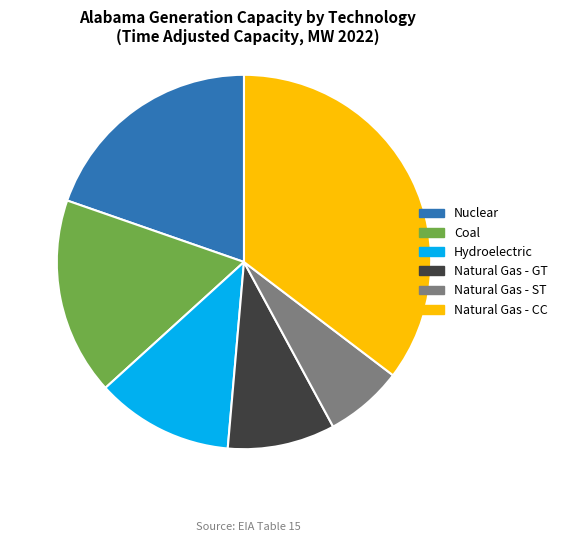

Does Hydroelectric represent more than half of the total?

No